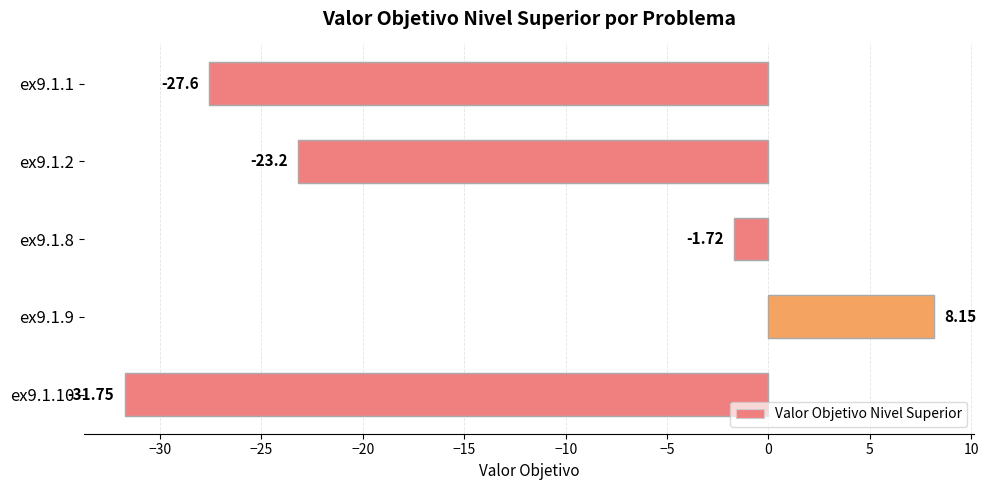

What is the difference between the second highest and minimum values?

30.0